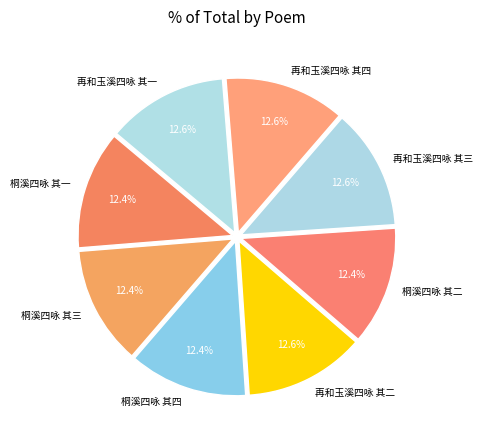

To the nearest percent, what percentage of the pie is 桐溪四咏 其一?

12%